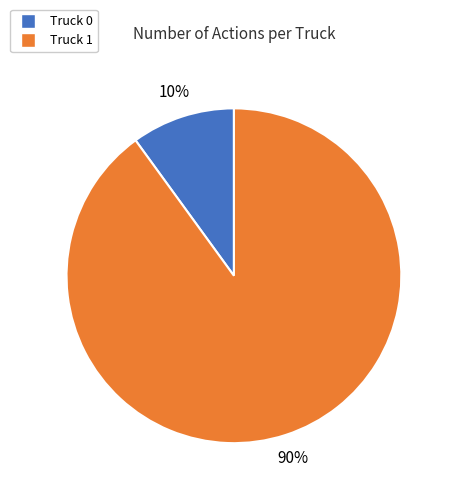

Which has a higher value, Truck 0 or Truck 1?

Truck 1